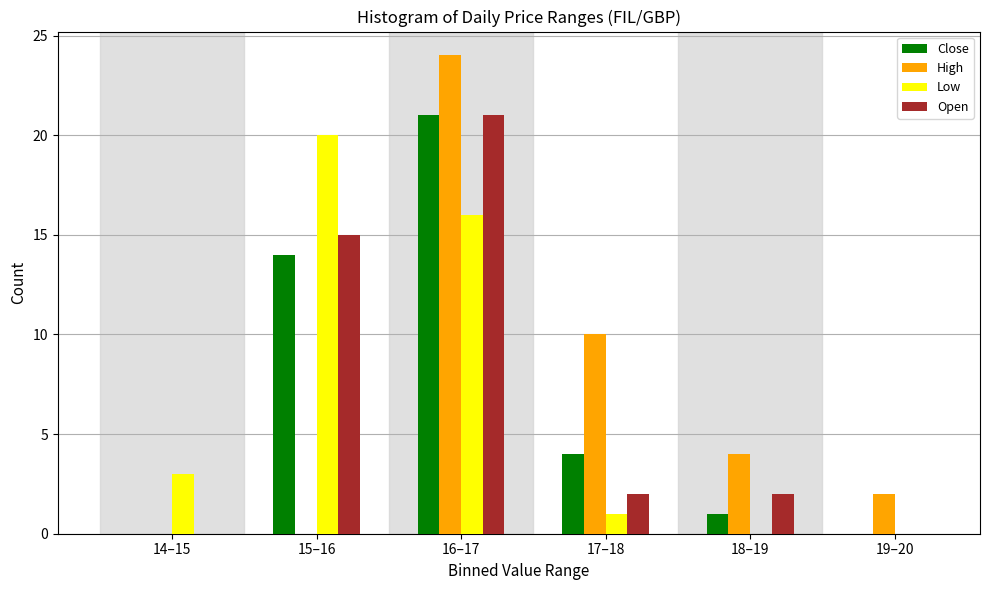

Reading left to right, what are all the values shown in this chart?

Close: 14–15=0	15–16=14	16–17=21	17–18=4	18–19=1	19–20=0
High: 14–15=0	15–16=0	16–17=24	17–18=10	18–19=4	19–20=2
Low: 14–15=3	15–16=20	16–17=16	17–18=1	18–19=0	19–20=0
Open: 14–15=0	15–16=15	16–17=21	17–18=2	18–19=2	19–20=0